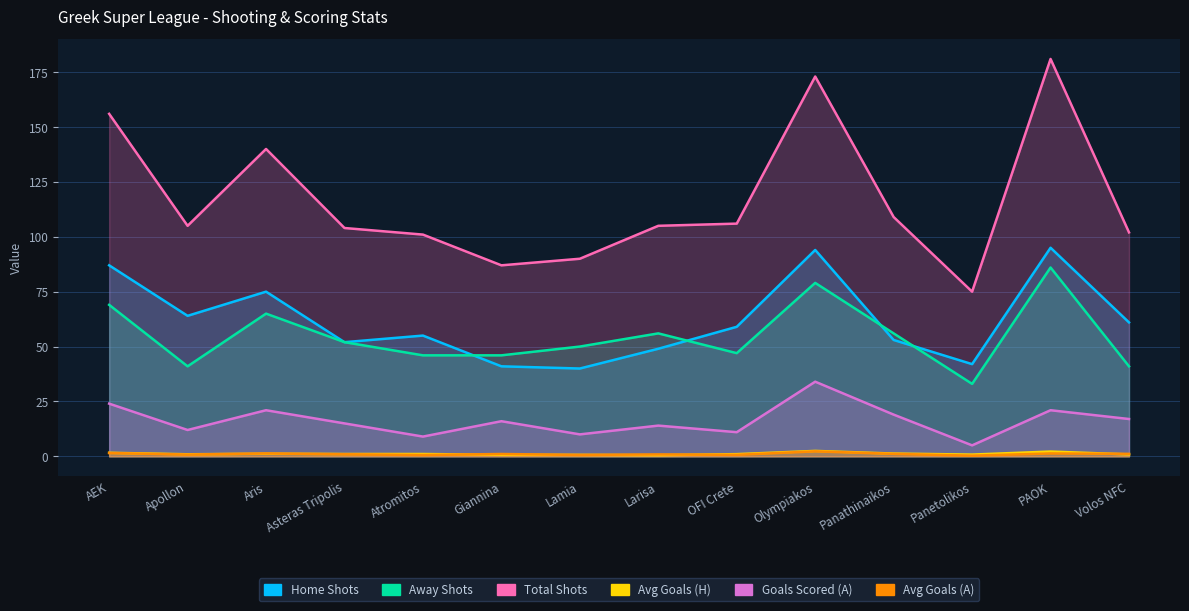

The value of TFtag at Aris is 31.3. True or false?

False